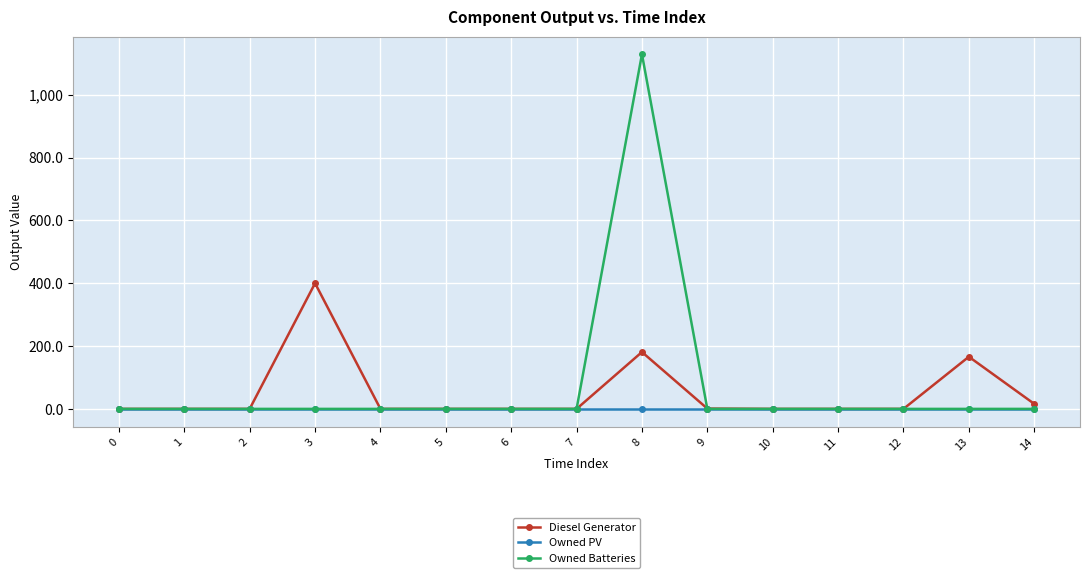

List the series in order of their peak value, lowest first.

Owned PV, Diesel Generator, Owned Batteries